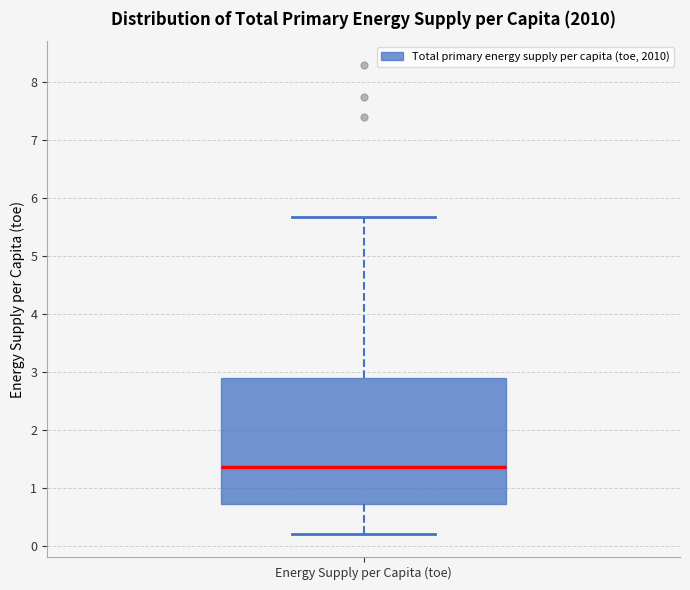

Transcribe this box plot: give where the median line is, the range the box spans, and where the two whiskers end, as read against the y-axis. The values are not printed on the chart, so give them approximately, as read against the axis.

median 1.4, box 0.7 to 2.9, whiskers 0.2 to 5.7